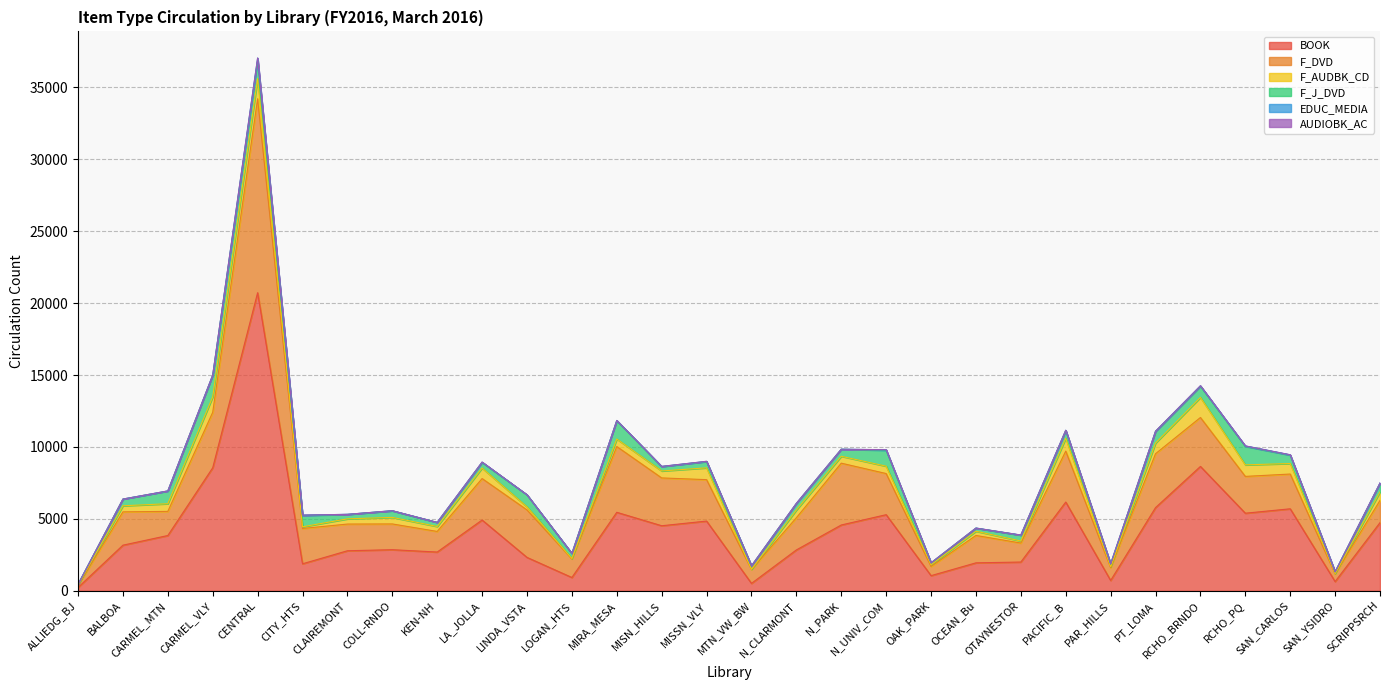

Which series has the largest total across all categories?

BOOK